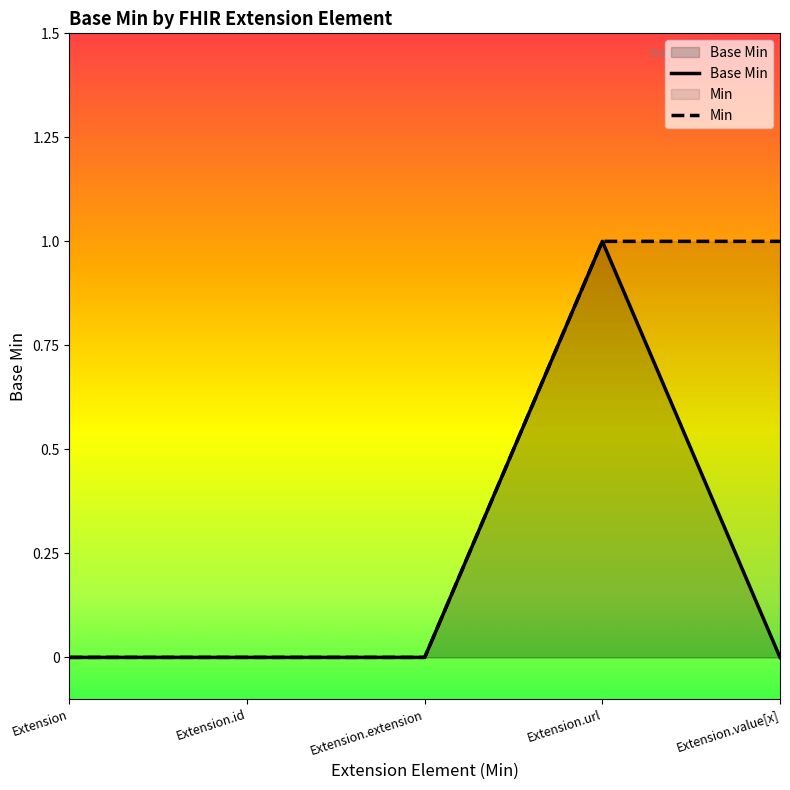

The chart shows a value of -1 at Extension.value[x]. True or false?

False